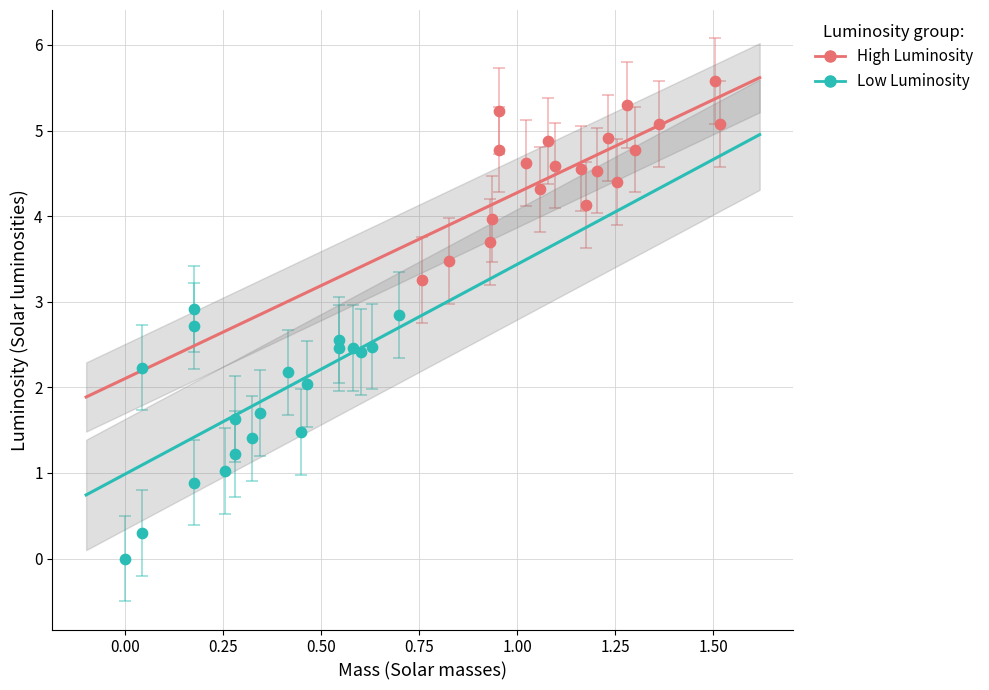

Which series has the largest Y range (max minus min)?

Low Luminosity